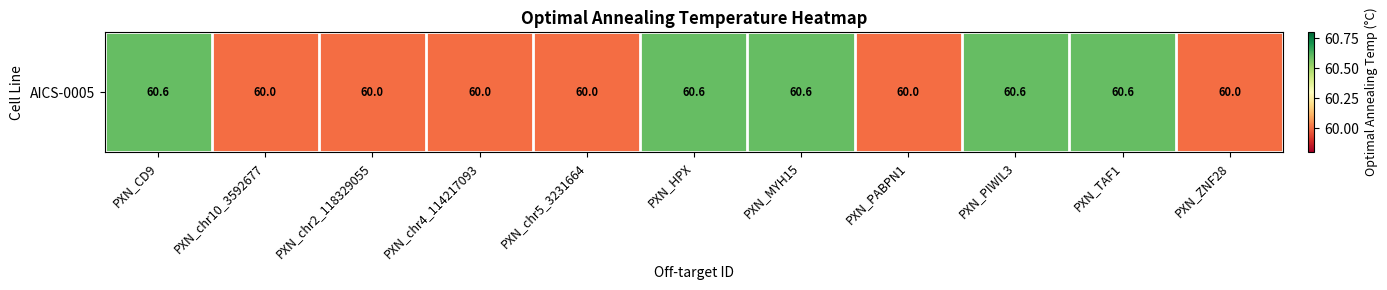

Reading left to right, transcribe all the data shown in this chart.

60.6	60.0	60.0	60.0	60.0	60.6	60.6	60.0	60.6	60.6	60.0